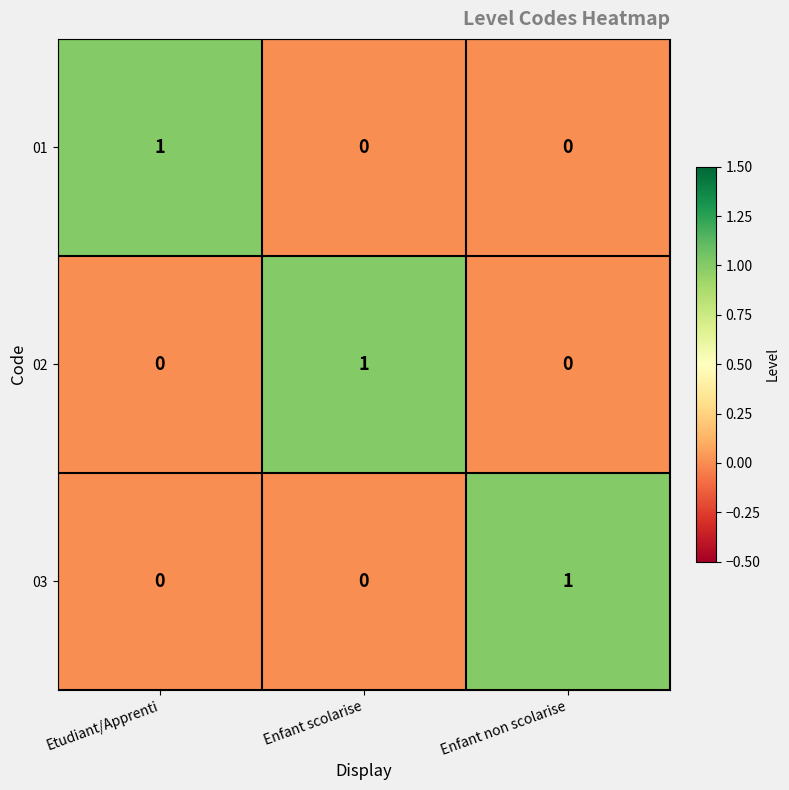

Which category has the highest value in the 01 series?

Etudiant/Apprenti